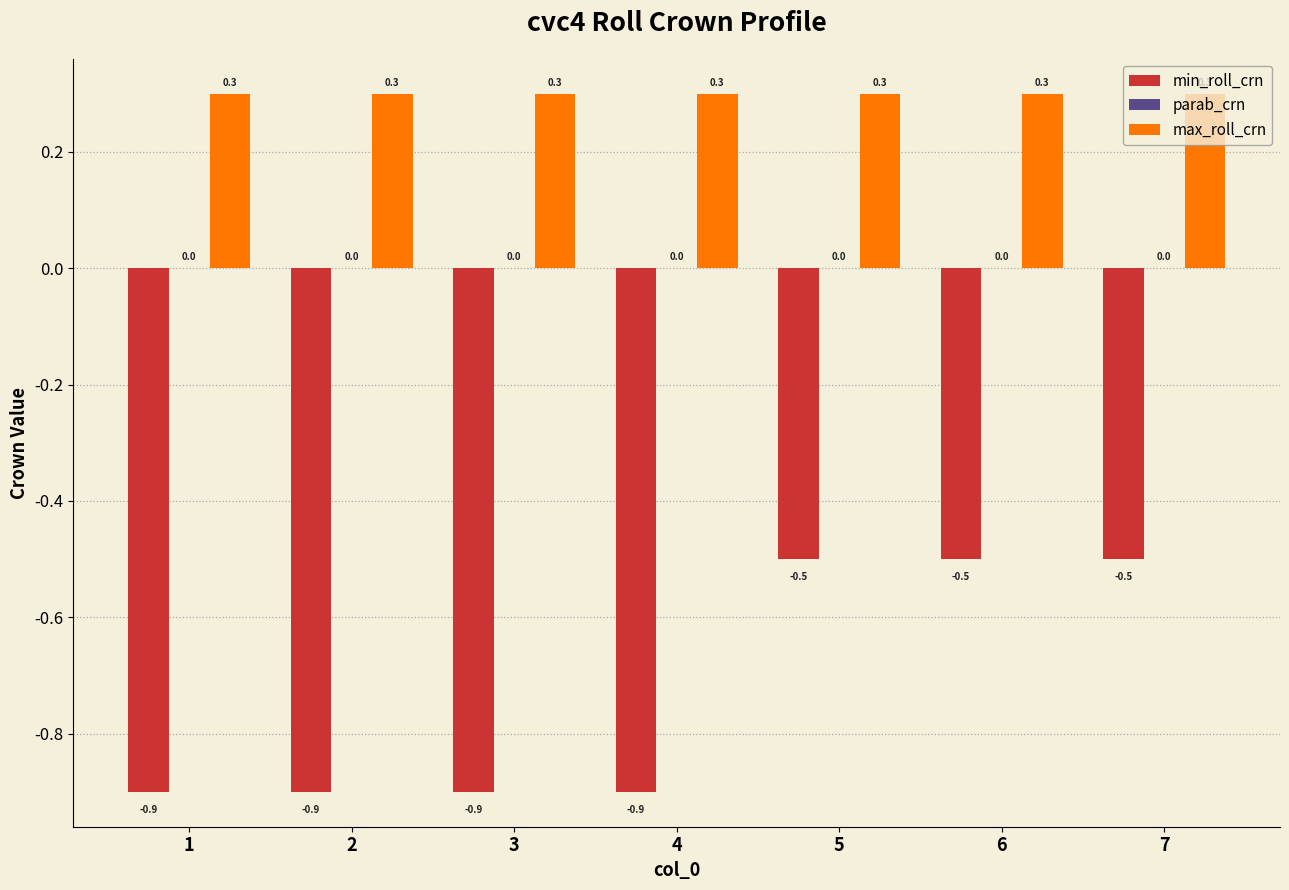

What is the sum of all min_roll_crn values?

-5.1